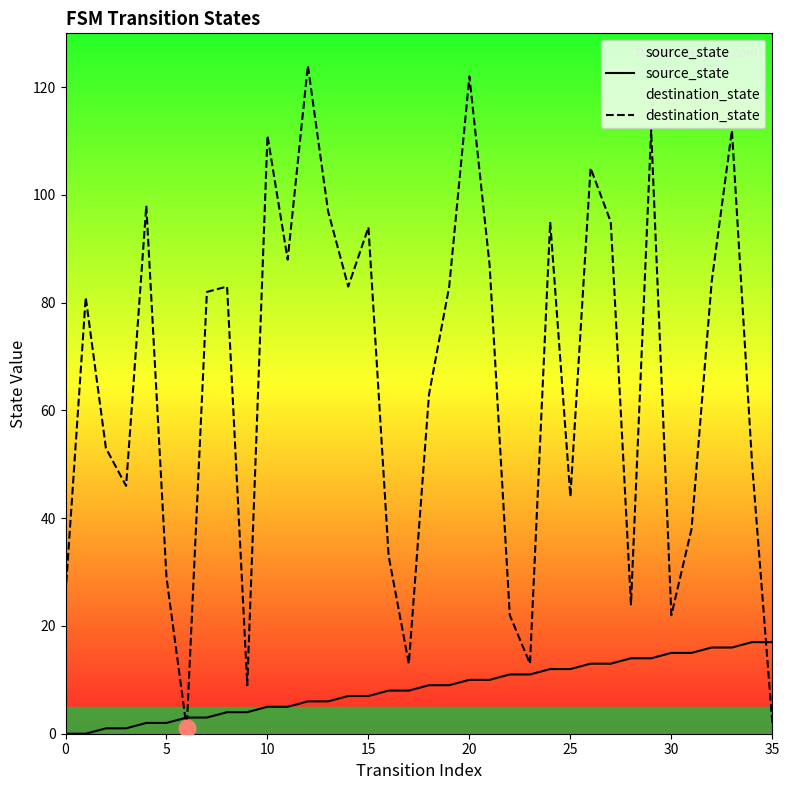

How many times do destination_state and source_state cross each other?

3